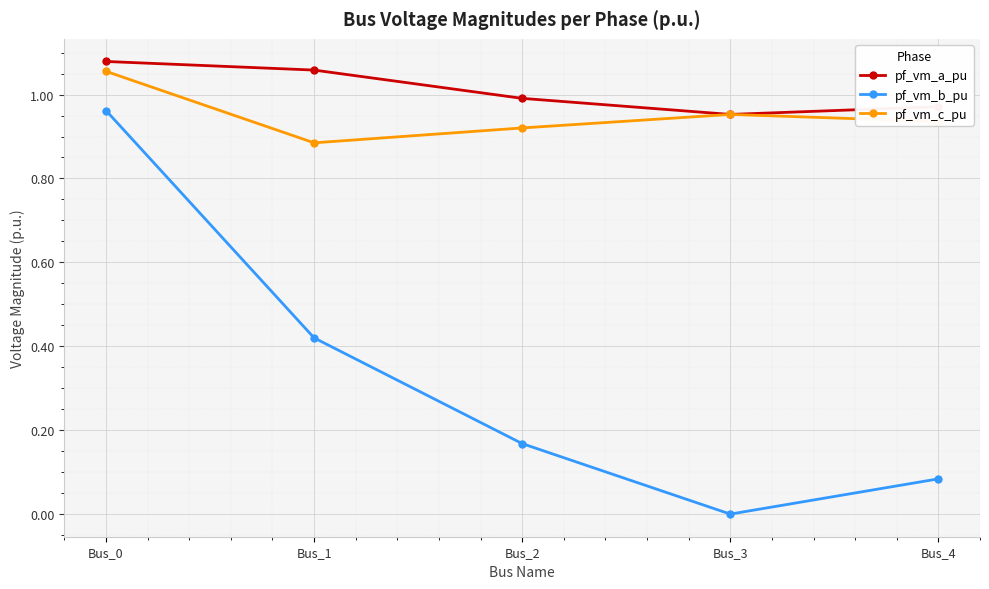

How many lines are shown in the chart?

3